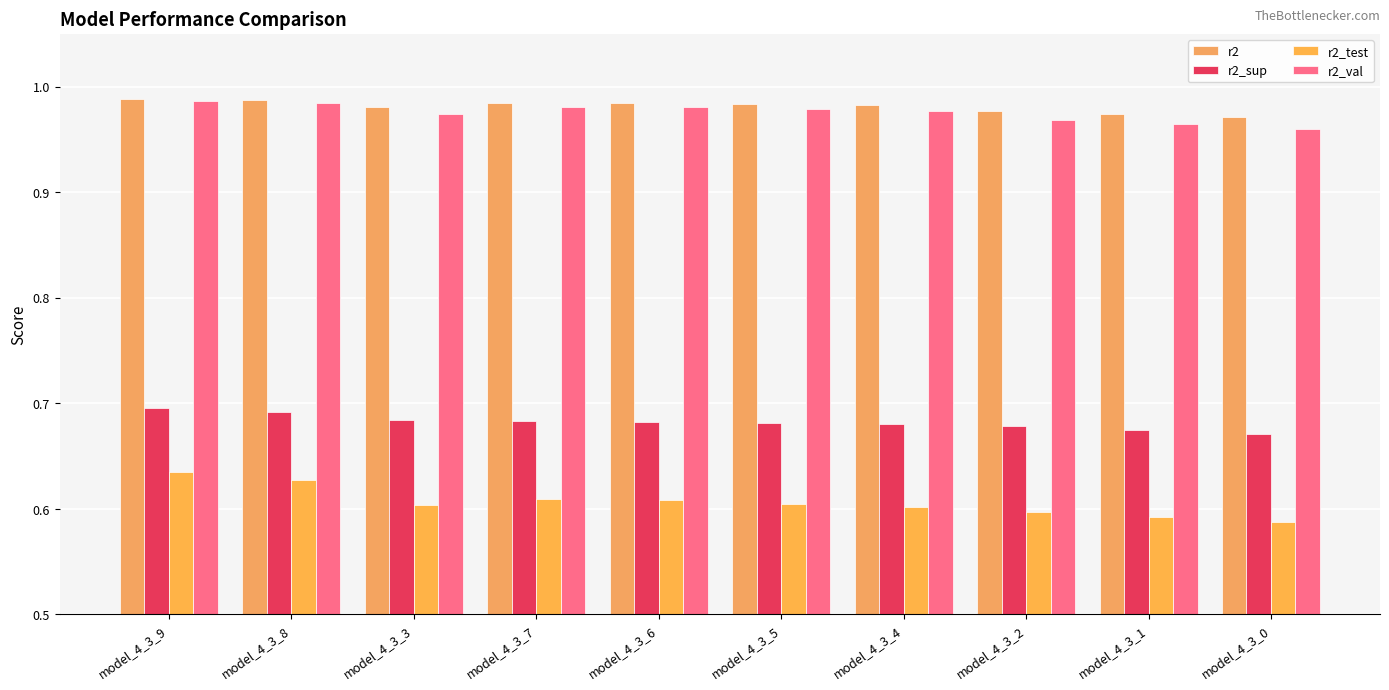

How many series are shown in this chart?

4